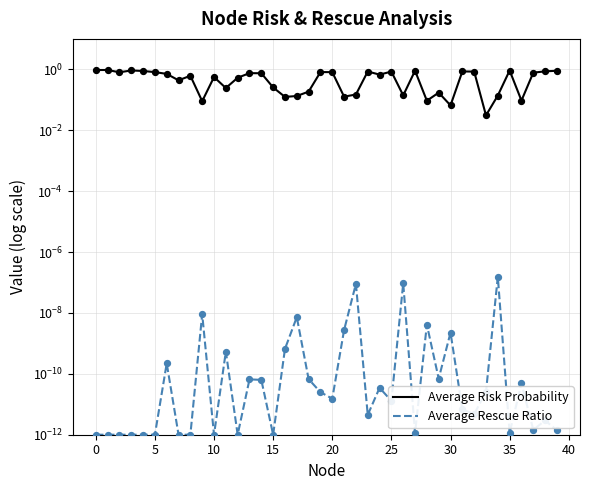

At how many categories does at least one series exceed 0?

40